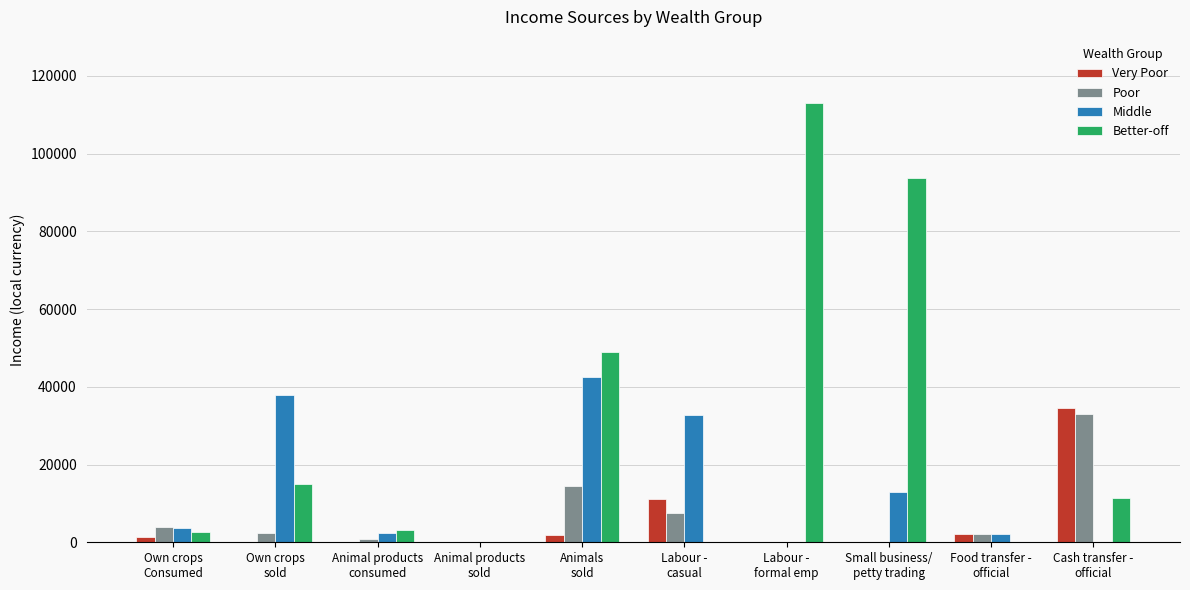

The Better-off series shows 76058.5 at Food transfer -
official. True or false?

False